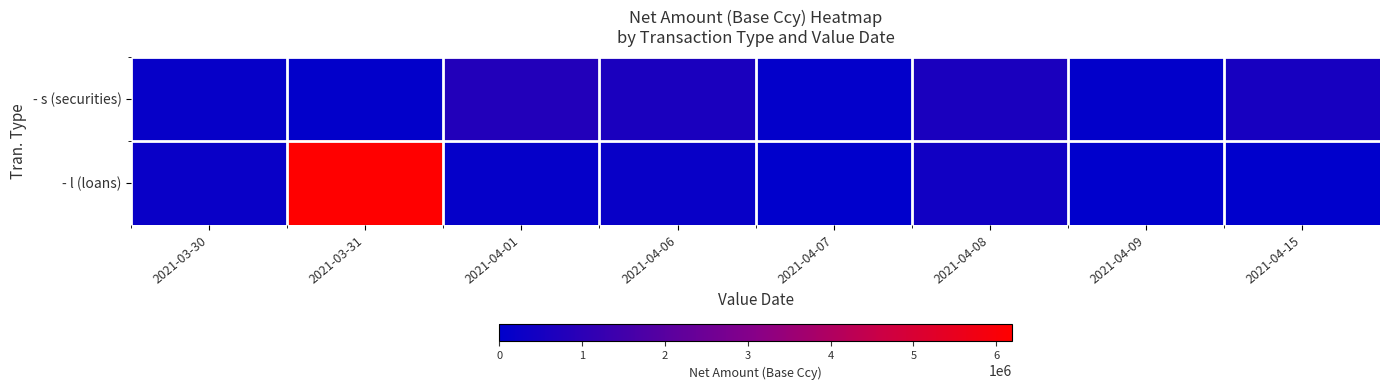

Which series has the largest total across all categories?

- l (loans)